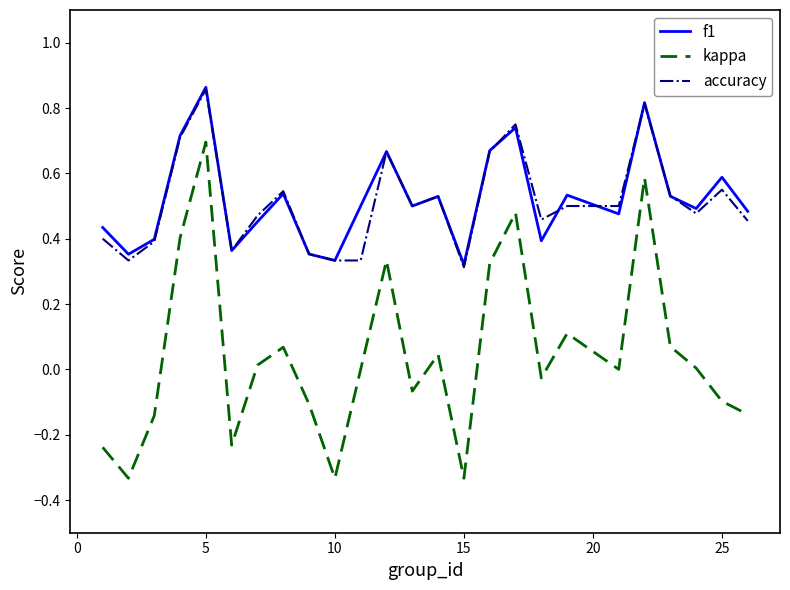

True or false: accuracy and kappa cross at least once.

False